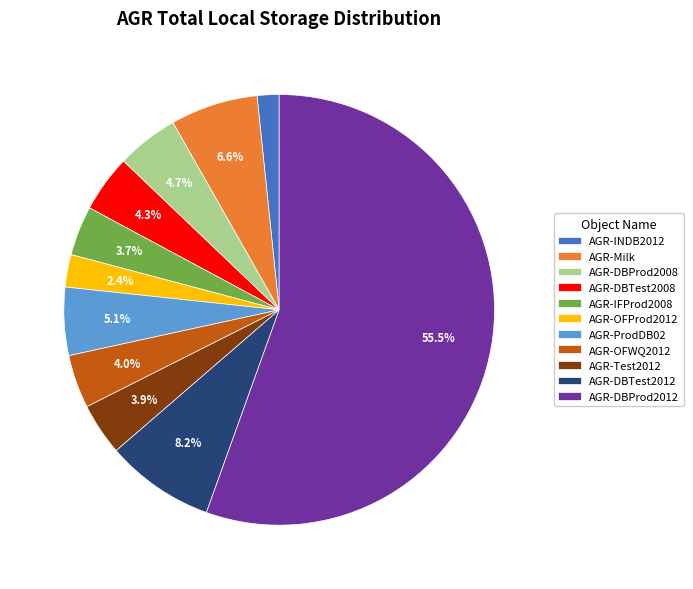

What is the smallest slice in the pie chart?

AGR-INDB2012